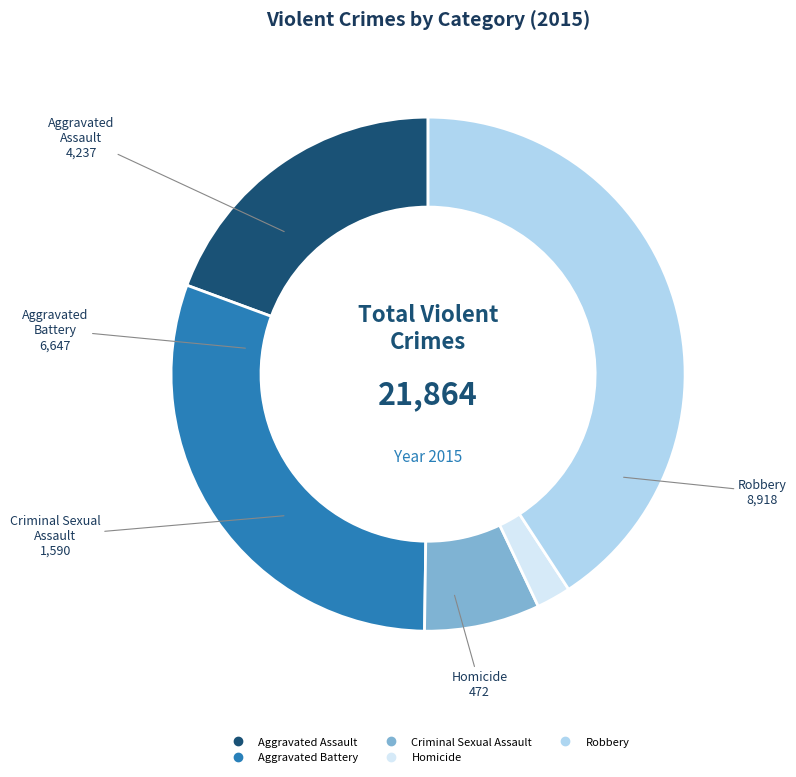

Do Aggravated Battery and Criminal Sexual Assault together represent more than half of the pie?

No